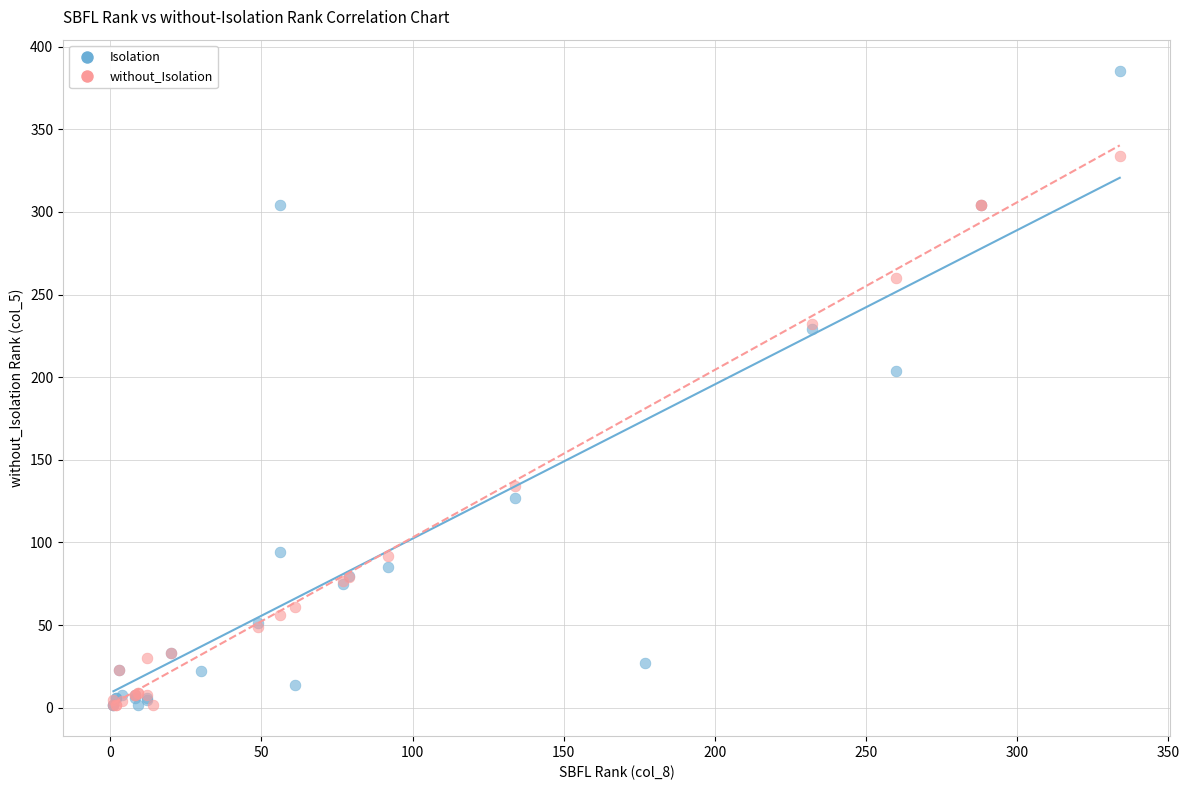

What are all the series names shown in the legend?

Isolation, without_Isolation